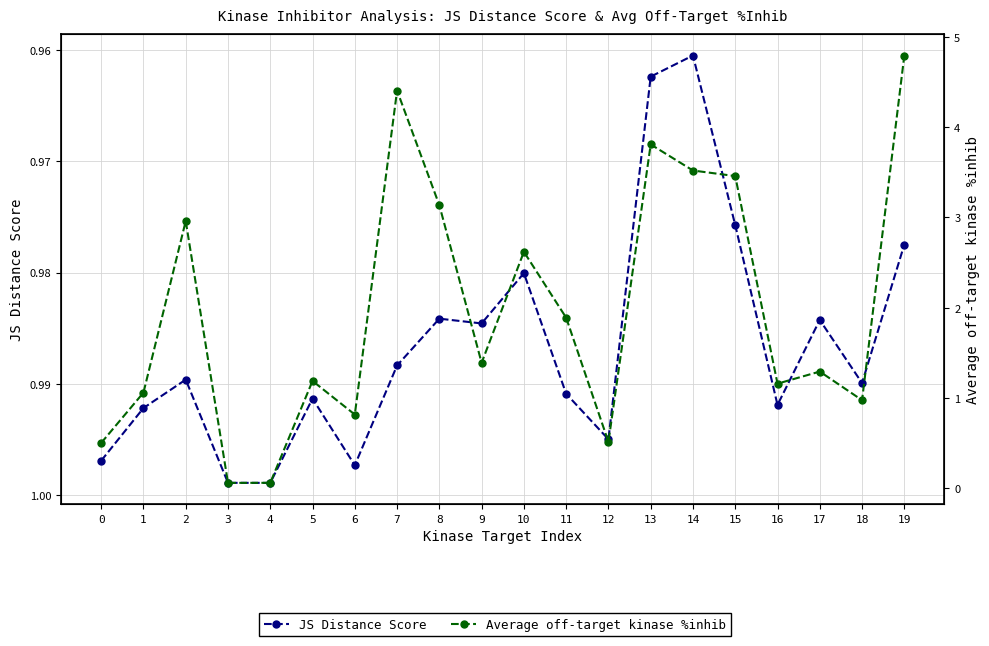

Reading right to left, what are all the values shown in this chart?

JS Distance Score: 19=1.0	18=1.0	17=1.0	16=1.0	15=1.0	14=1.0	13=1.0	12=1.0	11=1.0	10=1.0	9=1.0	8=1.0	7=1.0	6=1.0	5=1.0	4=1.0	3=1.0	2=1.0	1=1.0	0=1.0
Average off-target kinase %inhib: 19=4.8	18=1.0	17=1.3	16=1.2	15=3.5	14=3.5	13=3.8	12=0.5	11=1.9	10=2.6	9=1.4	8=3.1	7=4.4	6=0.8	5=1.2	4=0.1	3=0.1	2=3.0	1=1.1	0=0.5